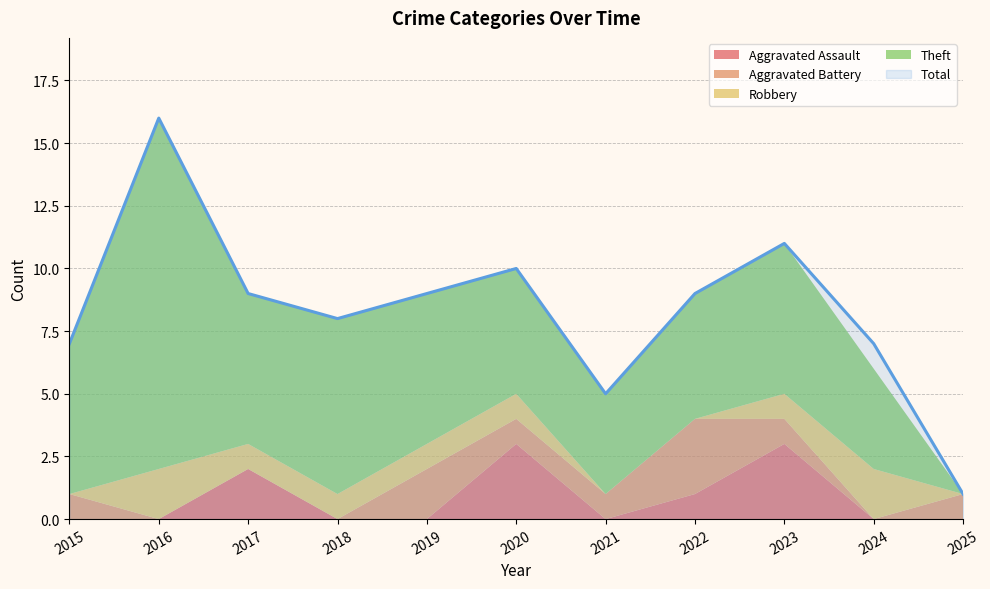

How many interior local peaks does the Aggravated Battery series have?

2